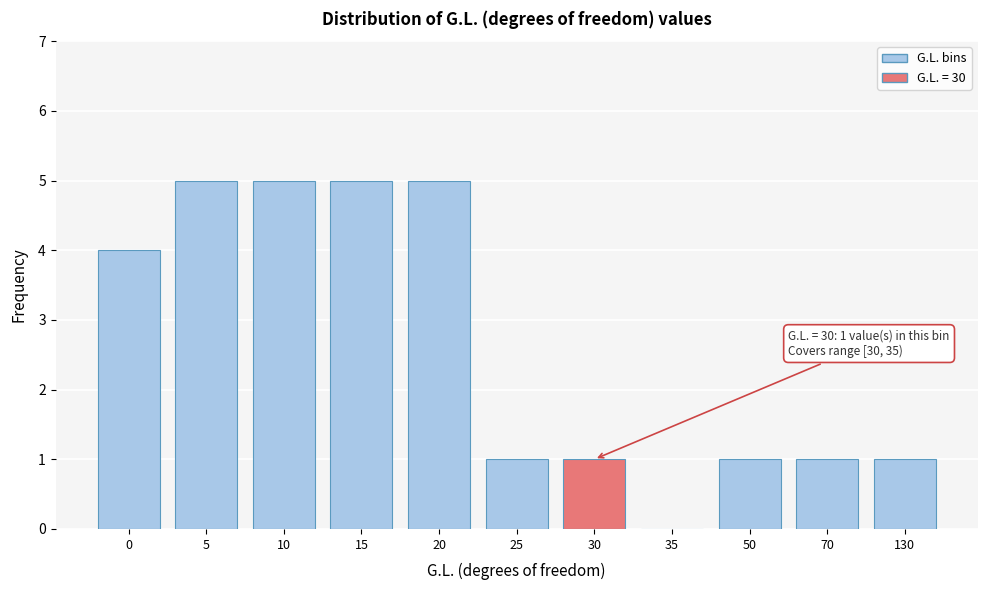

Reading left to right, what are all the values shown in this chart?

0=4	5=5	10=5	15=5	20=5	25=1	30=1	35=0	50=1	70=1	130=1